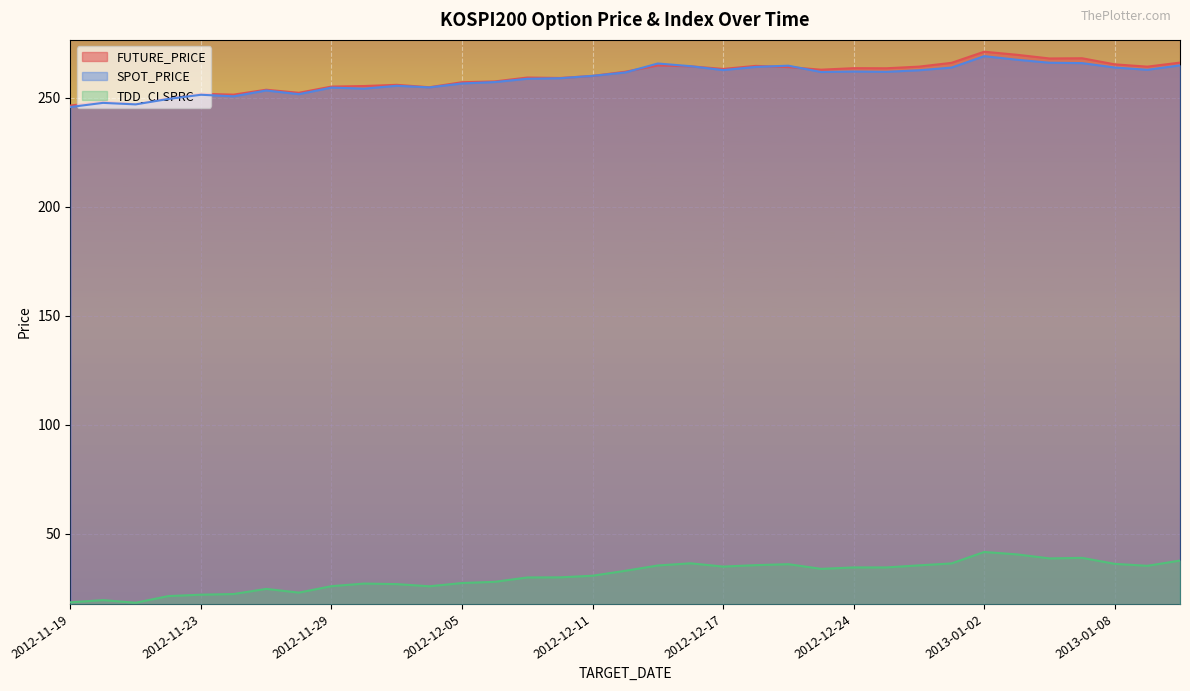

What value does the FUTURE_PRICE series have at 2013-01-02?

271.2